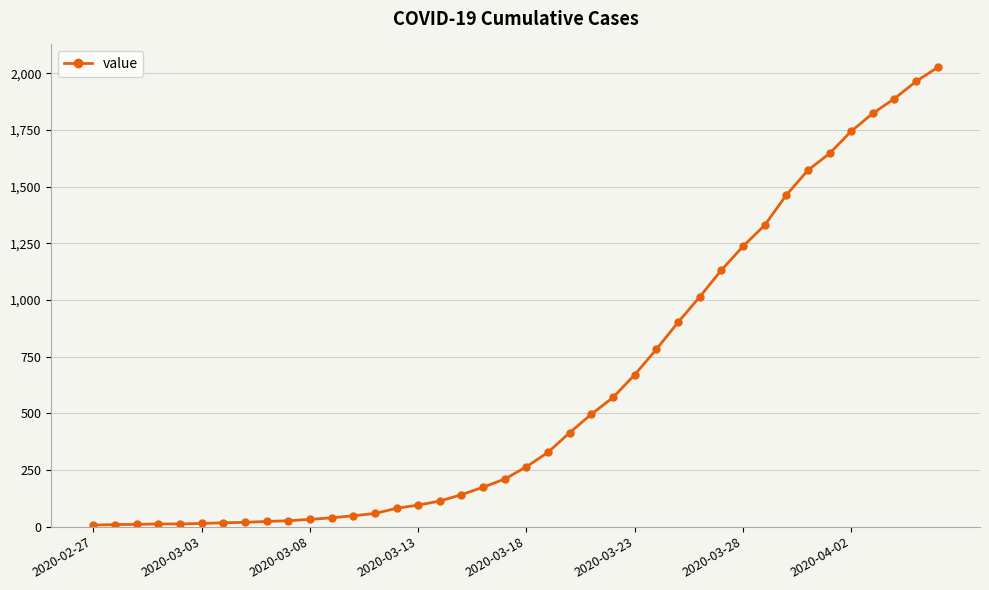

What is the value of the 19th point from the left?

174